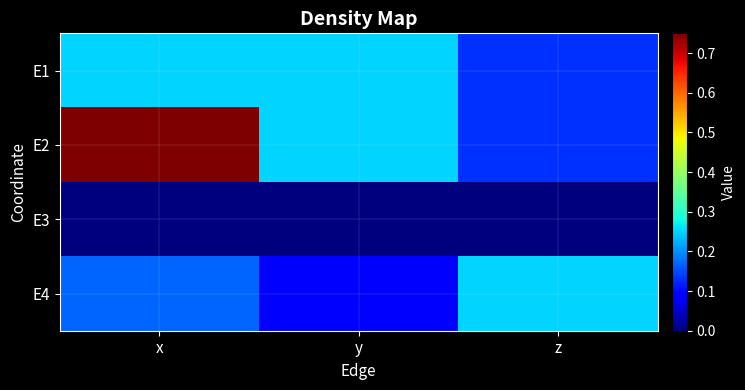

Reading left to right, extract all data points from this chart.

E1: x=0.2	y=0.2	z=0.1
E2: x=0.8	y=0.2	z=0.1
E3: x=0.0	y=0.0	z=0.0
E4: x=0.2	y=0.1	z=0.2